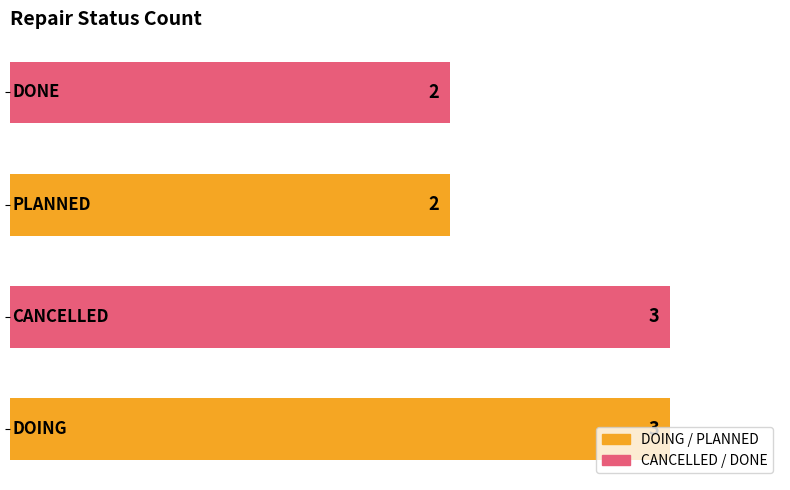

What is the greatest value displayed?

3